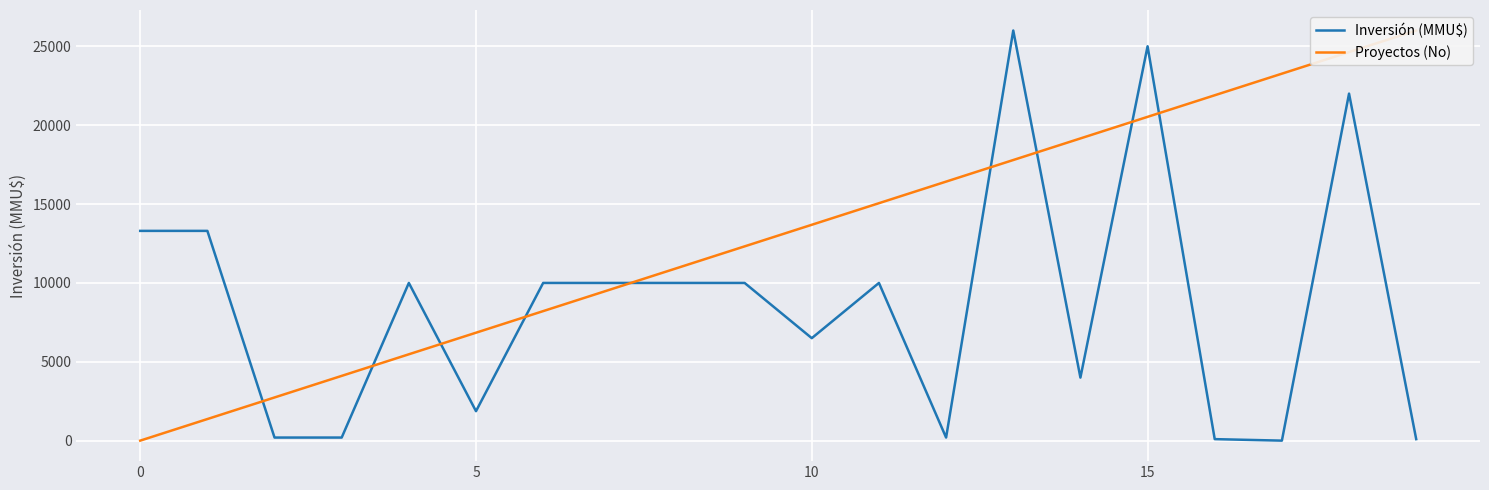

What is the spread (max minus min) of values at 18?

2631.8